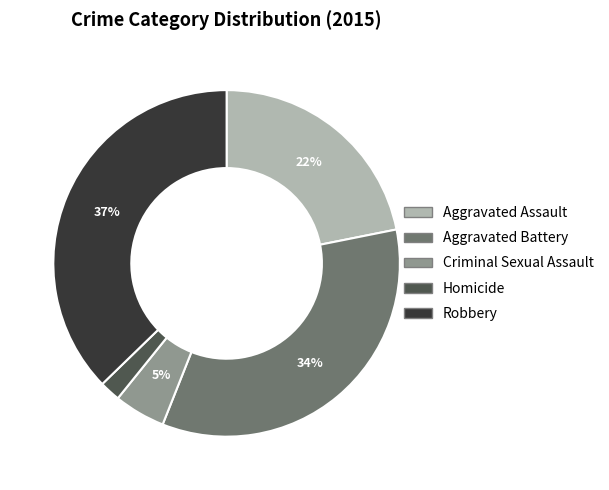

To the nearest percent, what is the average slice percentage?

20%